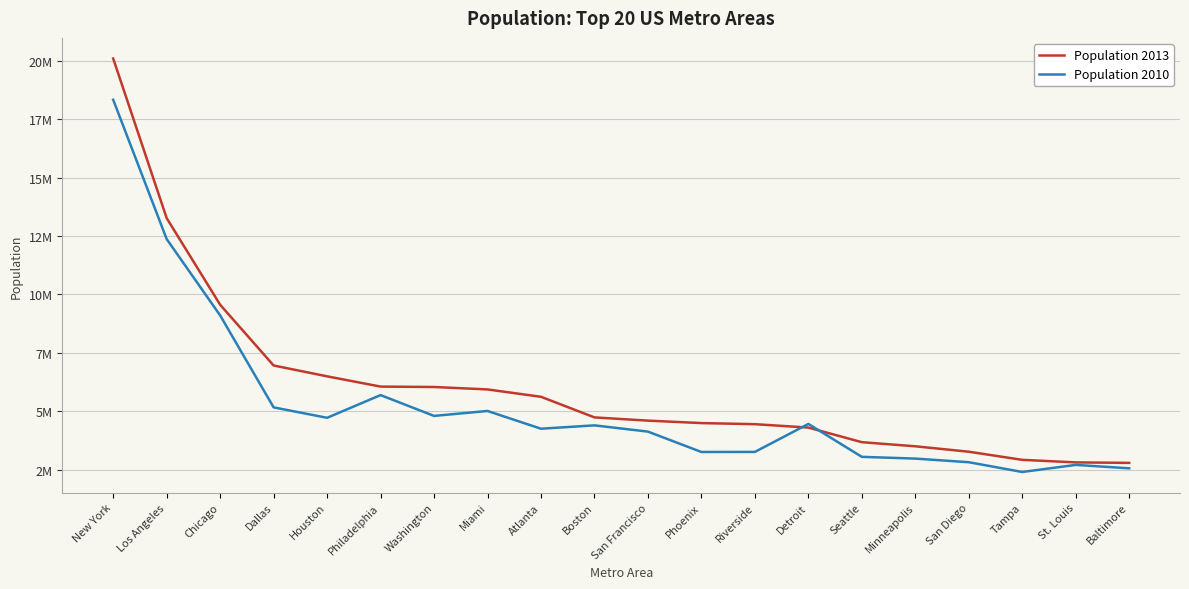

What is the label of the 13th point from the right?

Miami